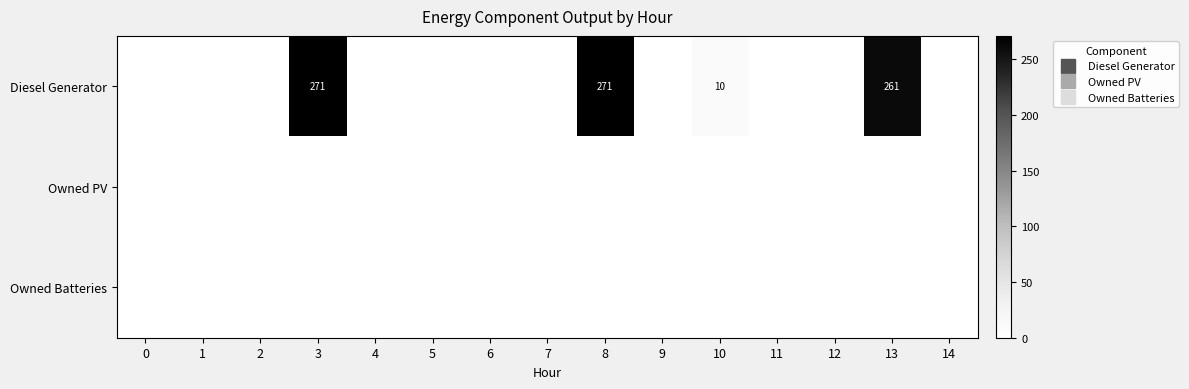

Rank the series at 11 from highest to lowest value.

Diesel Generator, Owned PV, Owned Batteries